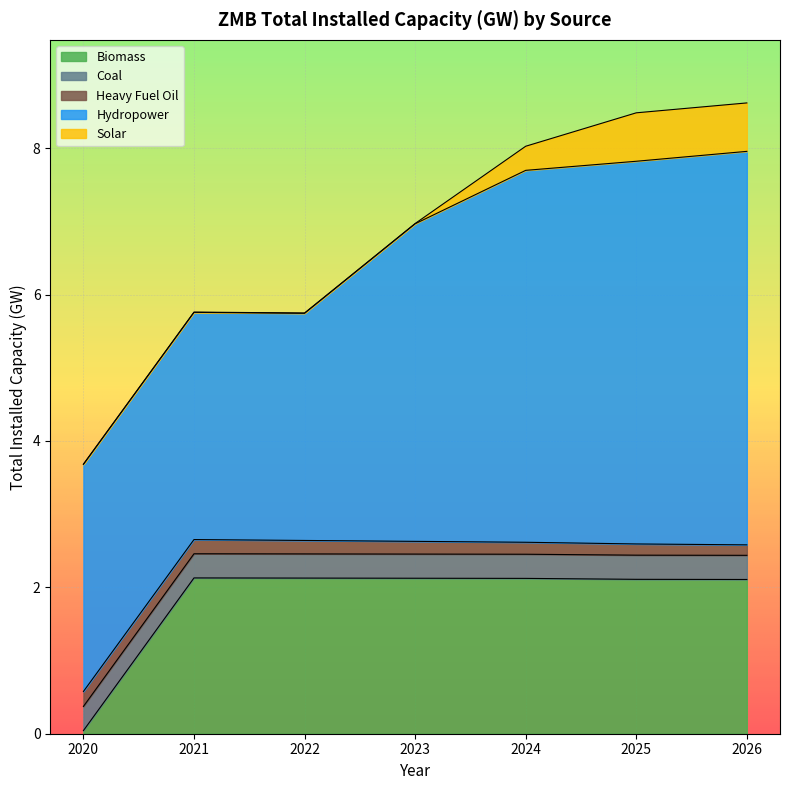

At which category is the sum across all series the highest?

2026